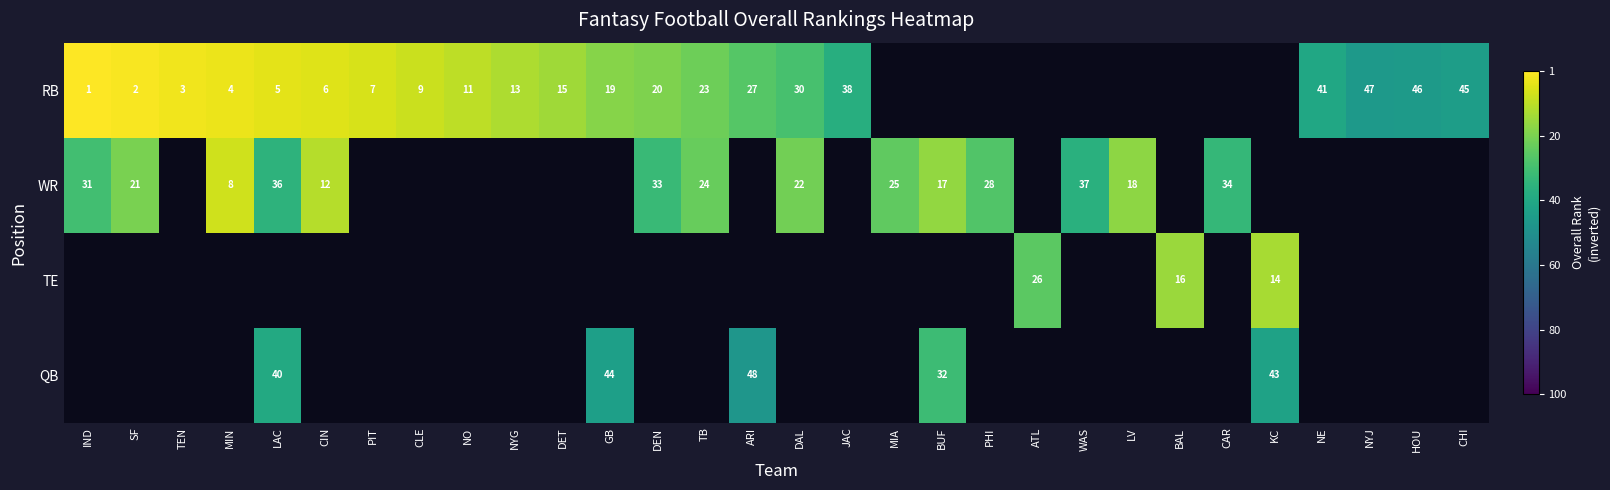

Is the value of RB at NYG greater than the value of TE at KC?

No